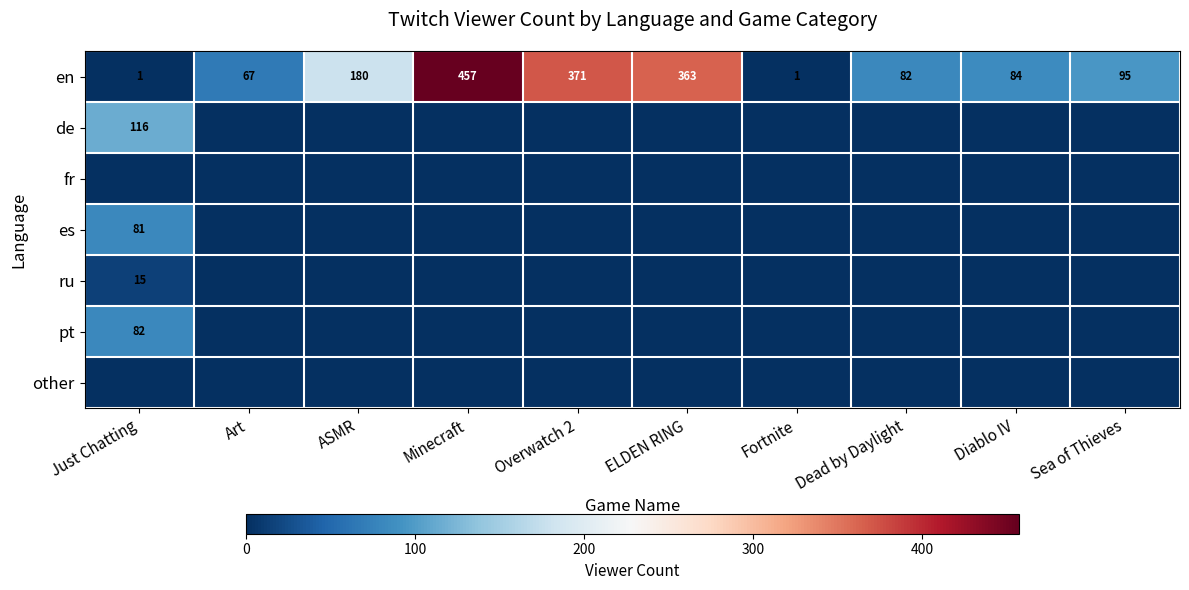

The value of en at ASMR is 180. True or false?

True